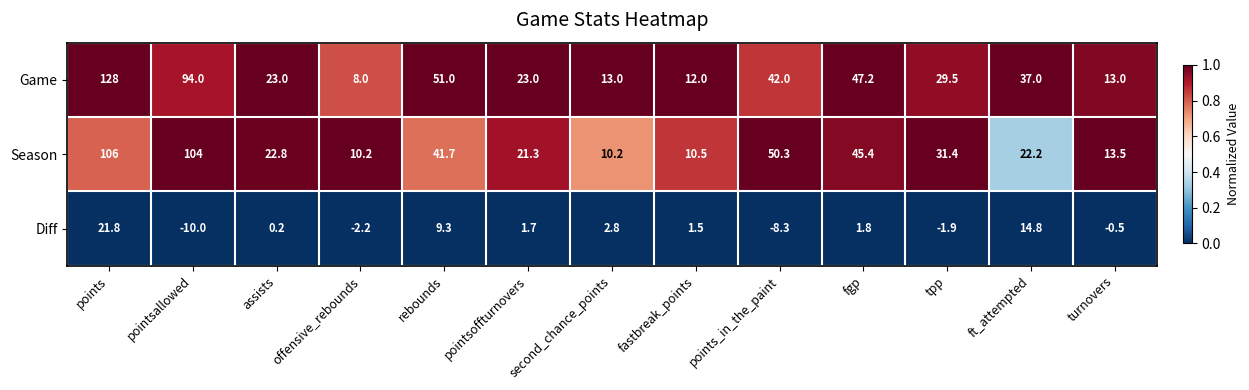

List the series in order of their peak value, lowest first.

Diff, Season, Game